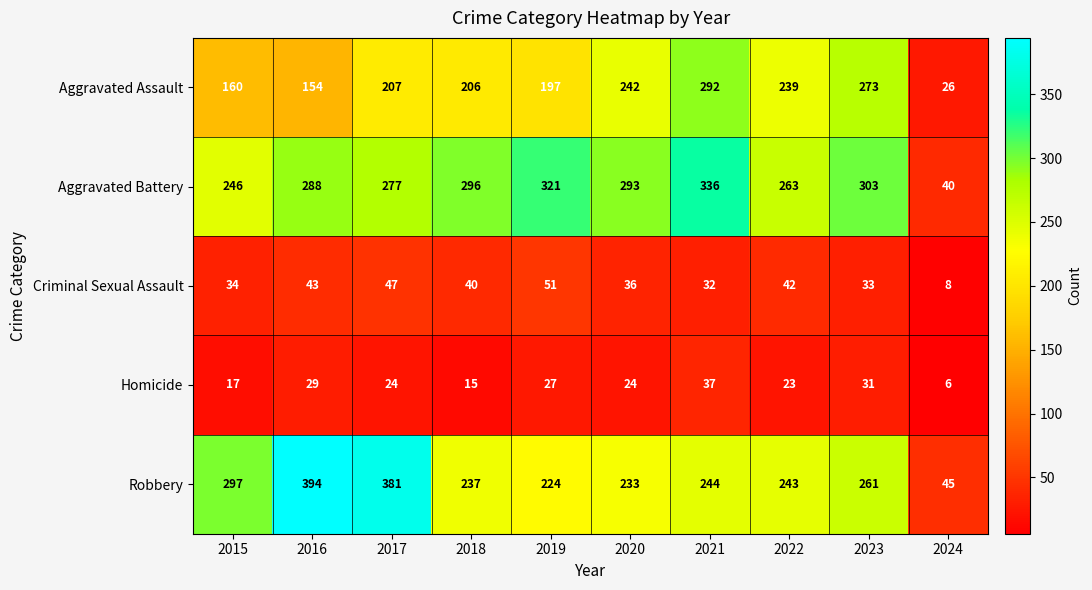

Between 2023 and 2024, which series saw the biggest shift?

Aggravated Battery